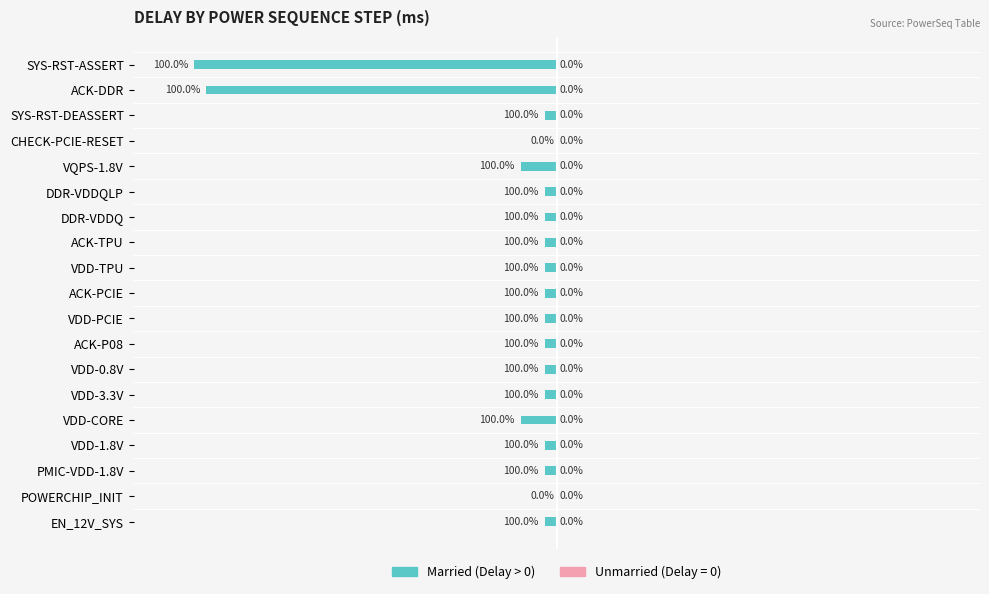

Which has a higher value, VDD-0.8V or VDD-CORE?

VDD-0.8V